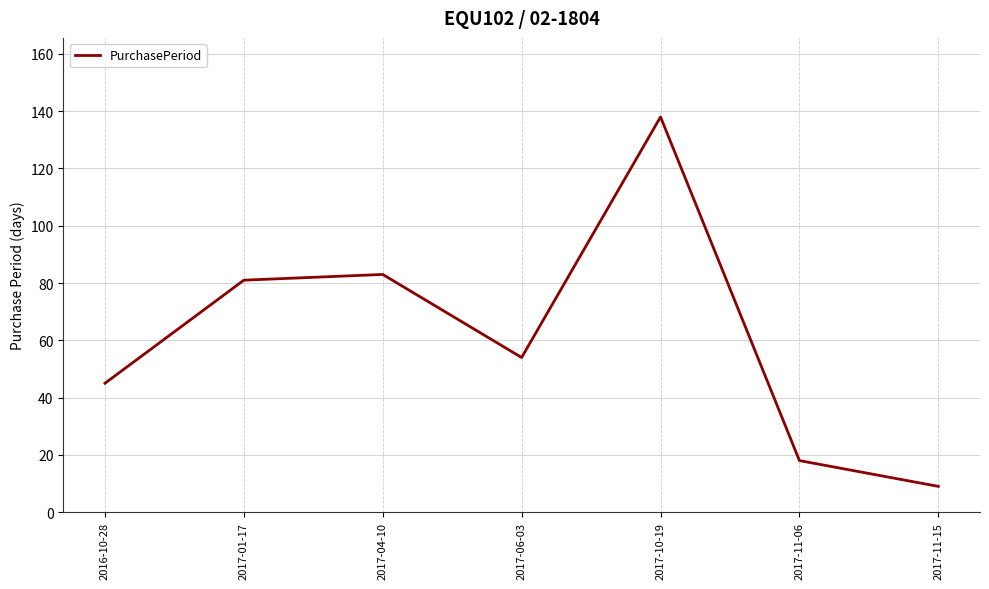

How many lines are shown in the chart?

1